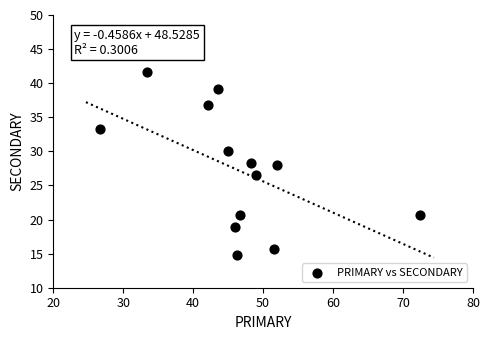

What is the range of Y values (max minus min)?

26.9